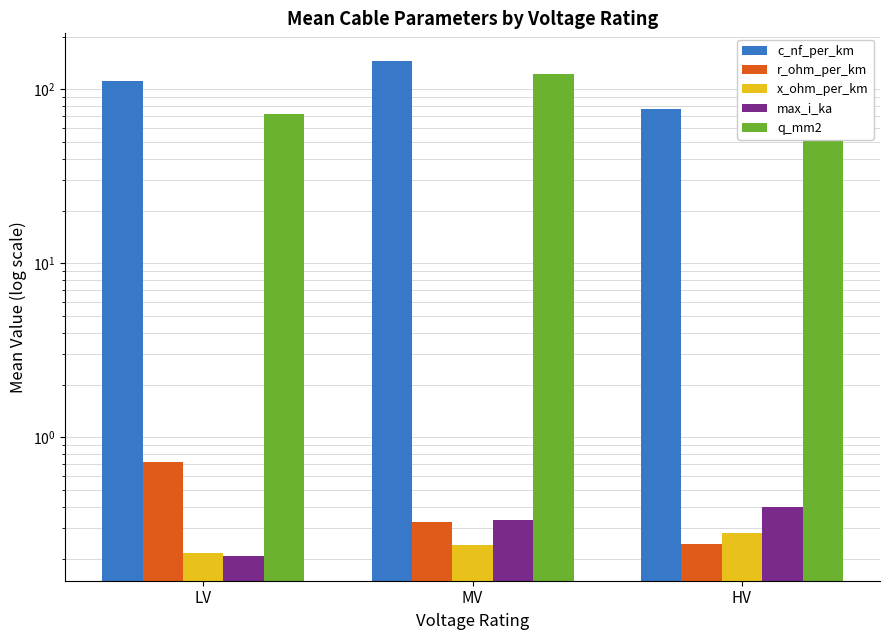

What position from the right is MV?

2